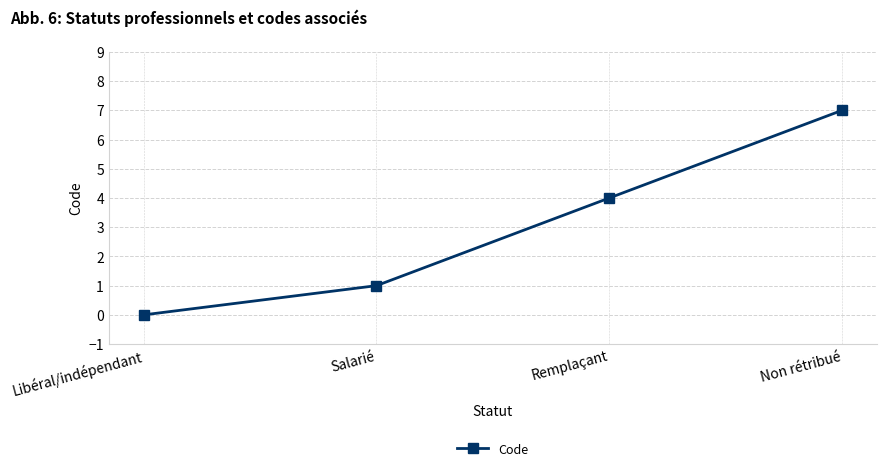

What is the label of the 1st point from the left?

Libéral/indépendant